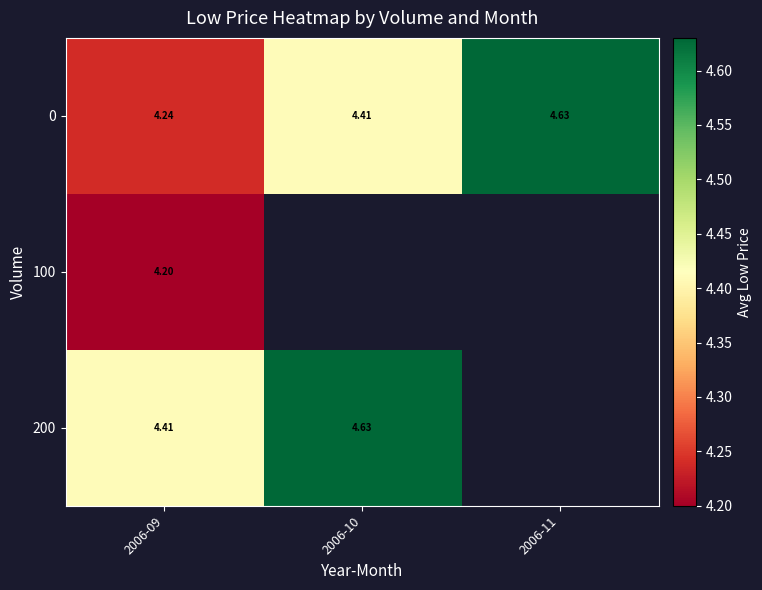

Is the value of 0 at 2006-11 greater than the value of 200 at 2006-09?

Yes